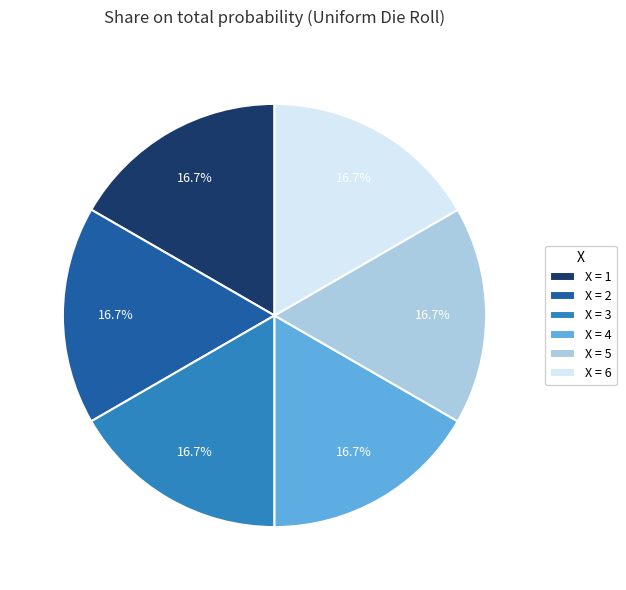

Approximately how many times larger is the value at X = 1 compared to X = 5?

1.0